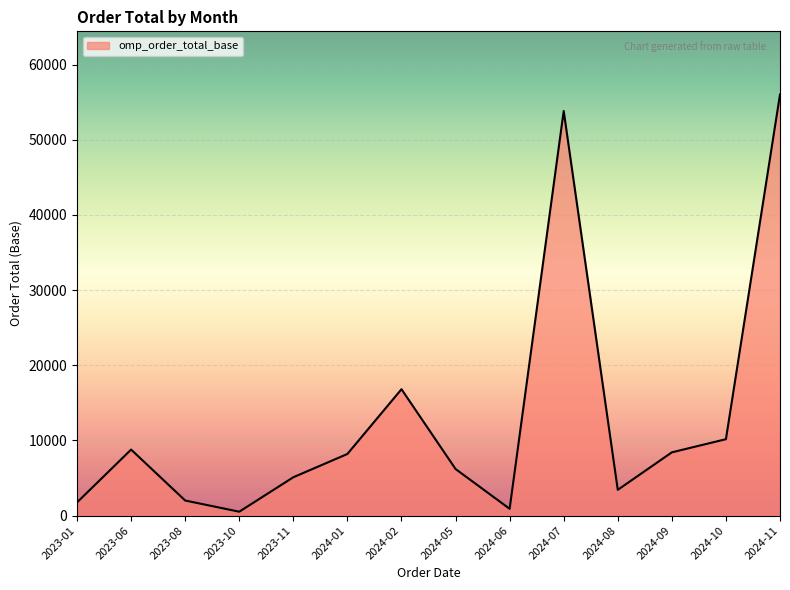

What is the difference between the maximum and minimum values?

55502.1